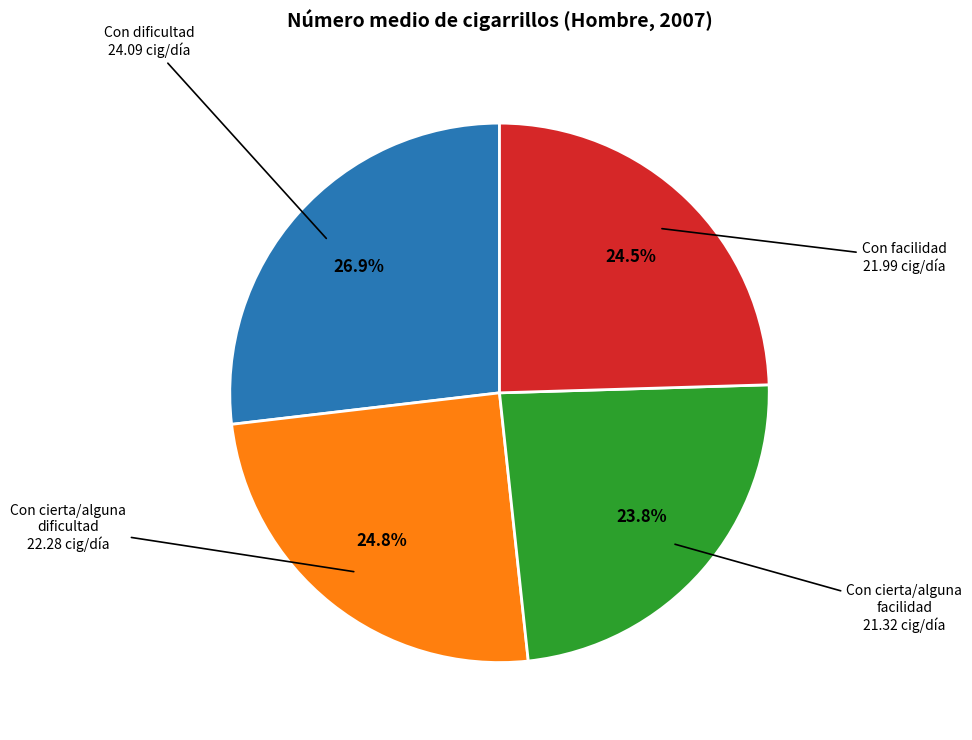

Is there any slice that represents more than half of the pie?

No